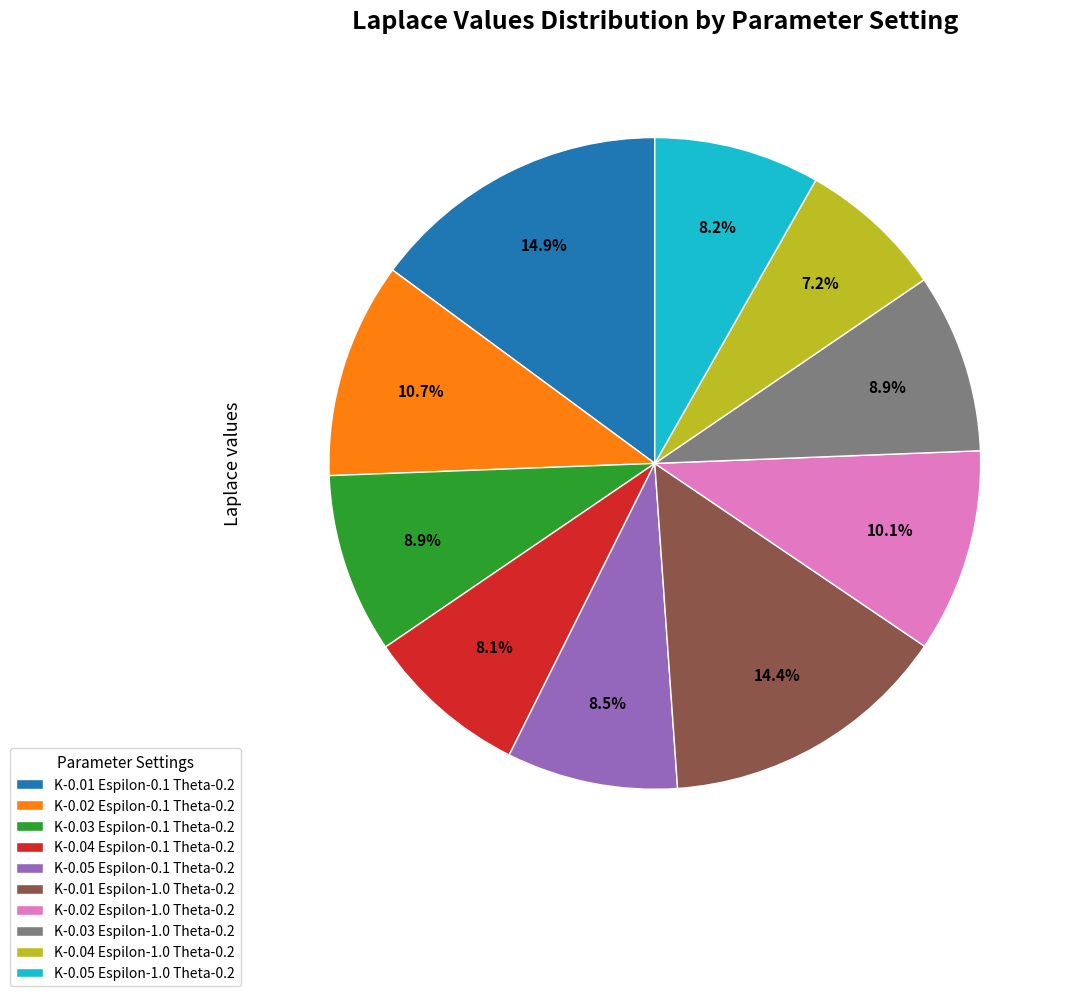

To the nearest percent, what portion does K-0.03 Espilon-0.1 Theta-0.2 represent?

9%